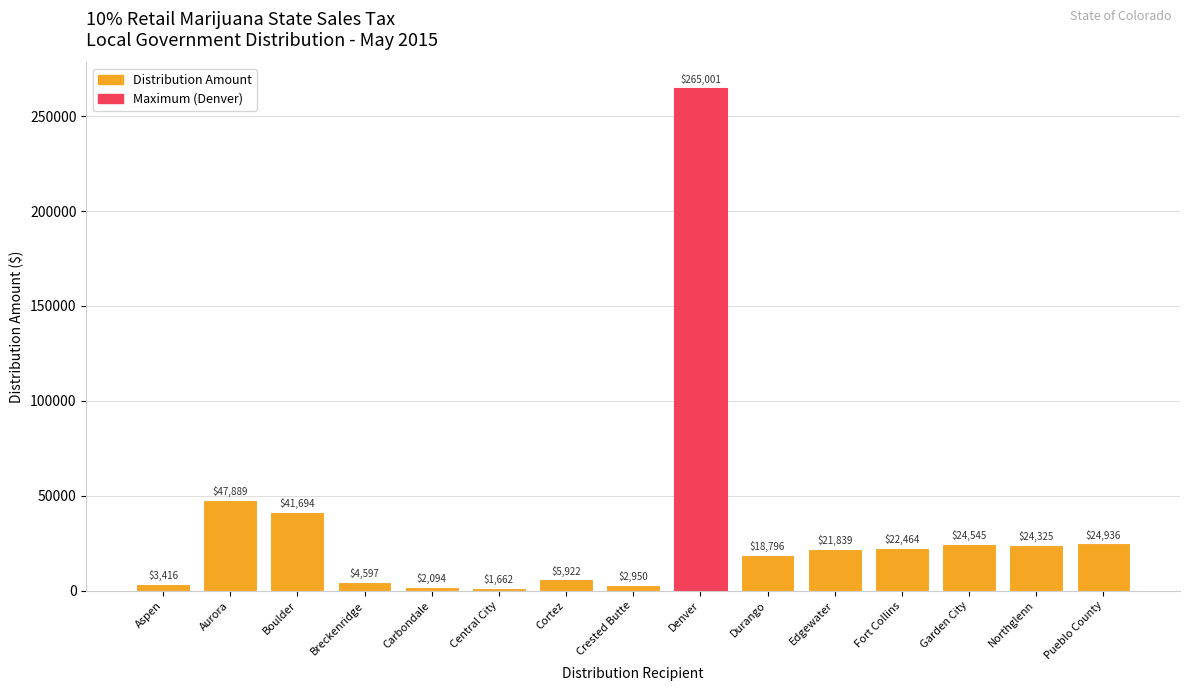

True or false: the data shows 7669 at Pueblo County.

False